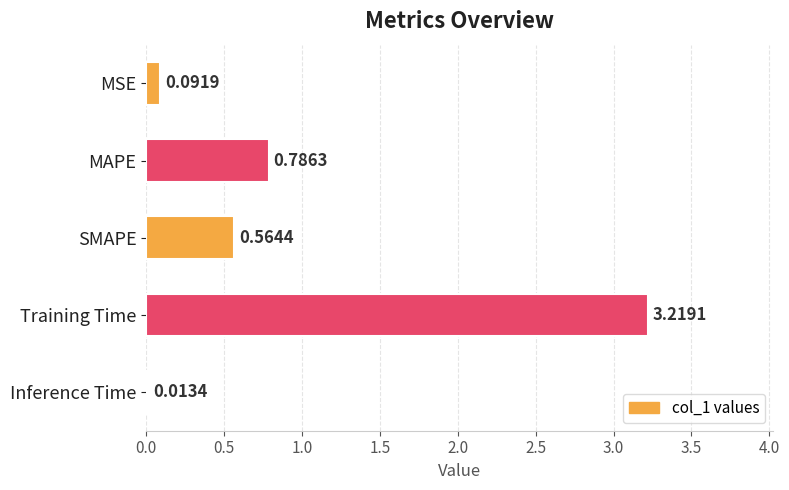

List the labels in order of value, largest first.

Training Time, MAPE, SMAPE, MSE, Inference Time